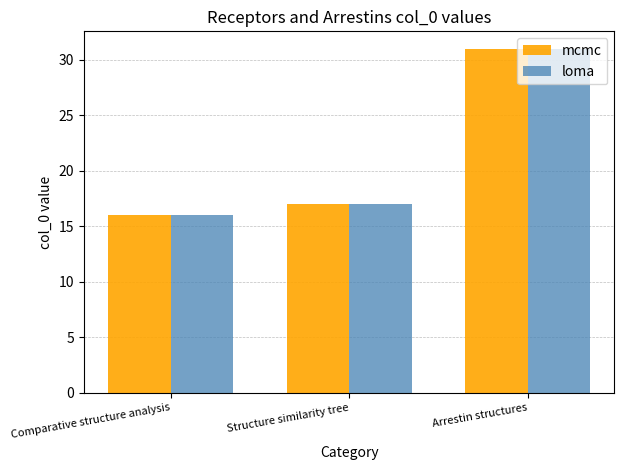

At how many categories does at least one series exceed 29?

1